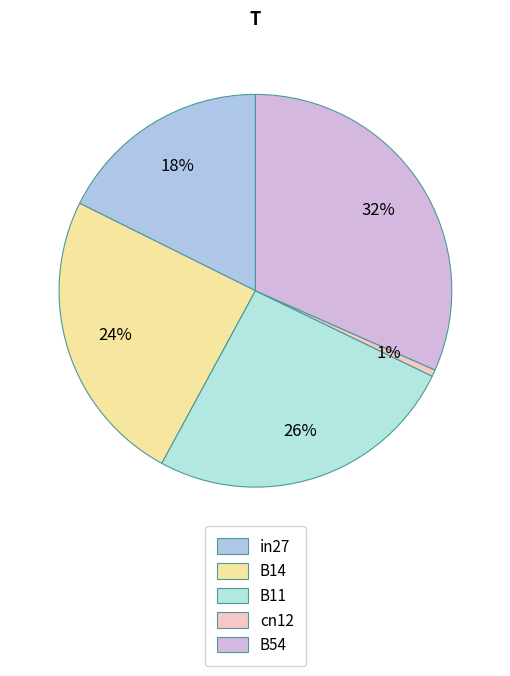

What is the smallest slice in the pie chart?

cn12